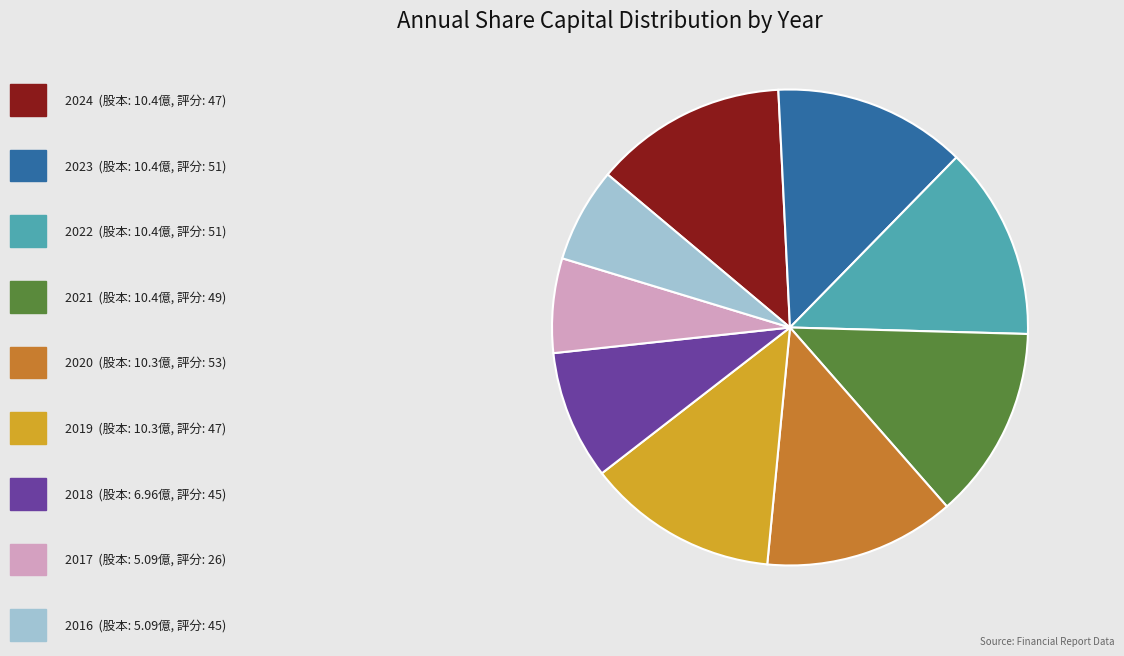

Does any single category account for the majority?

No